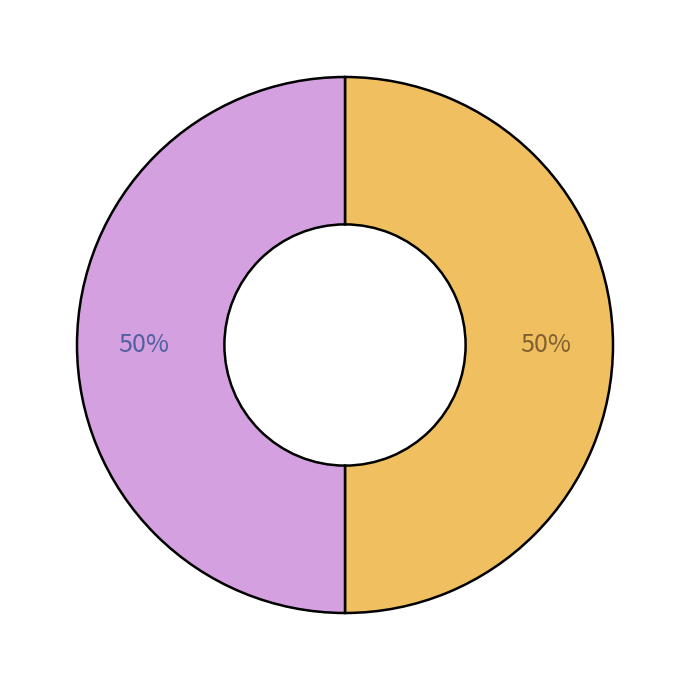

To the nearest percent, what is the average slice percentage?

50%